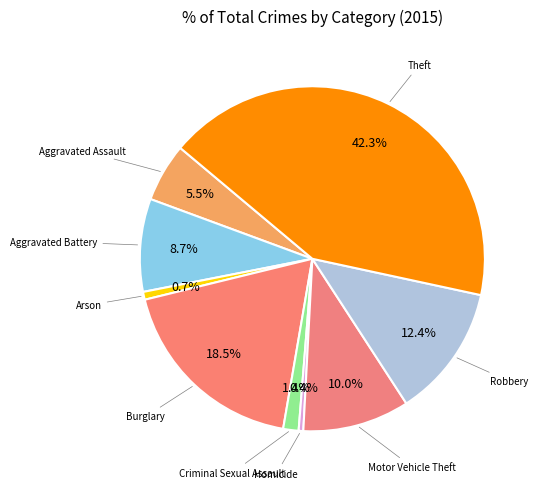

How many slices are in this pie chart?

9